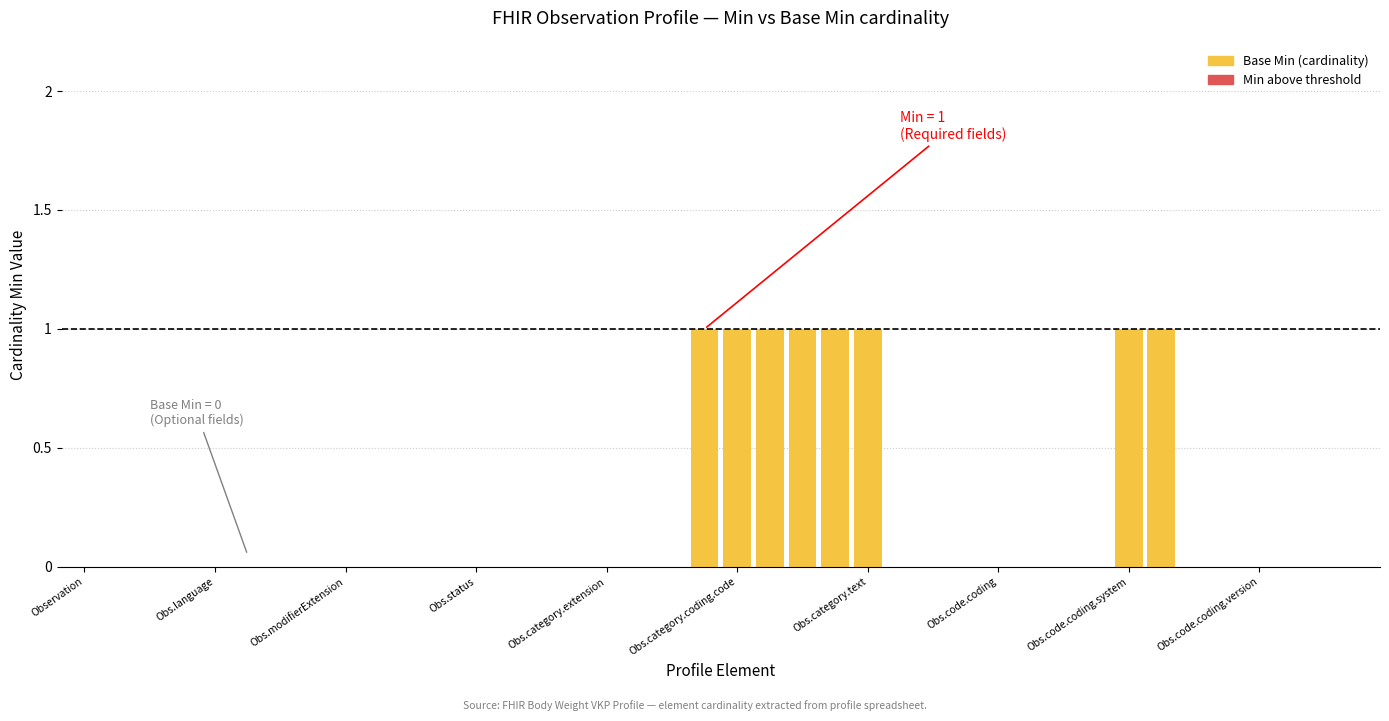

How many data points in Base Min are above 0?

8